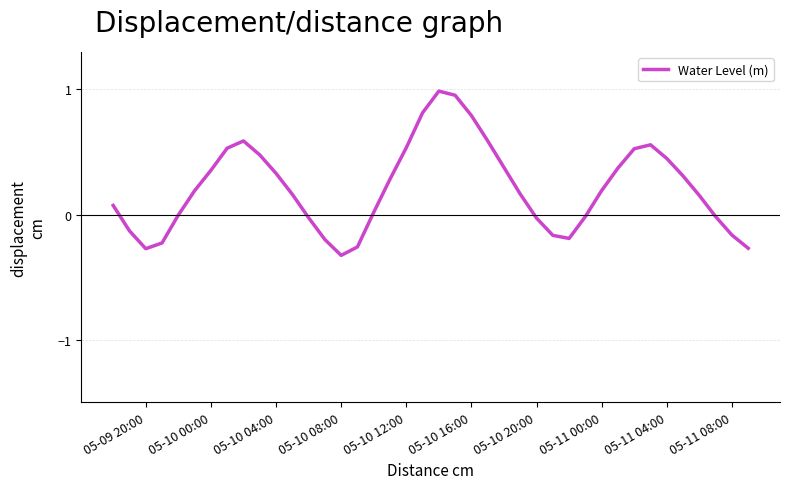

What is the difference between the maximum and minimum values?

1.3